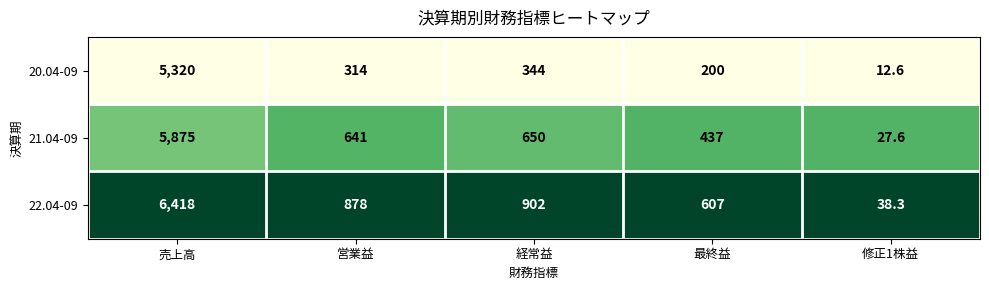

Reading left to right, list all the values displayed in this chart.

20.04-09: 5320.0	314.0	344.0	200.0	12.6
21.04-09: 5875.0	641.0	650.0	437.0	27.6
22.04-09: 6418.0	878.0	902.0	607.0	38.3